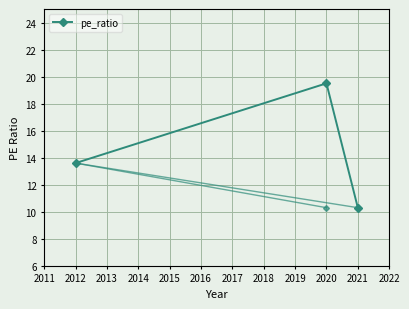

The chart shows a value of 5.5 at 2012. True or false?

False